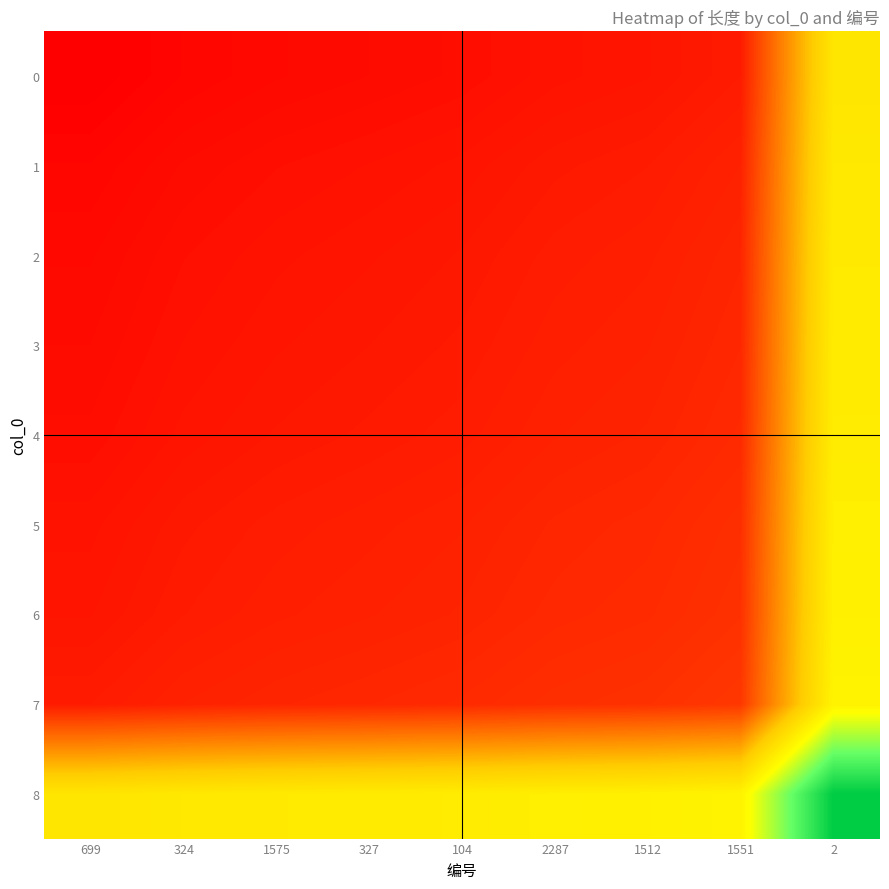

Which series has the largest total across all categories?

8